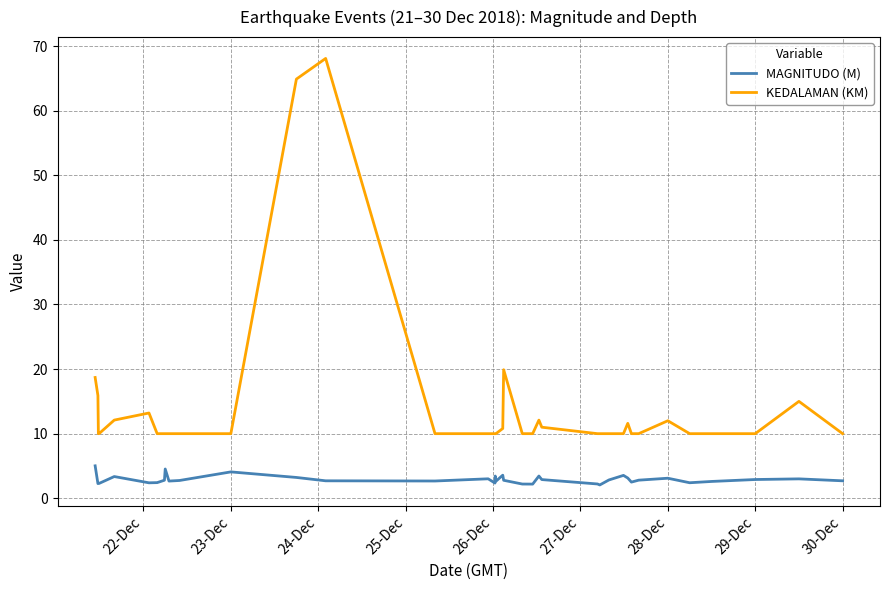

Rank the series by their maximum value, from lowest to highest.

MAGNITUDO (M), KEDALAMAN (KM)